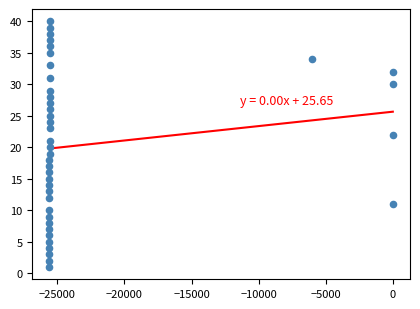

What is the range of Y values (max minus min)?

39